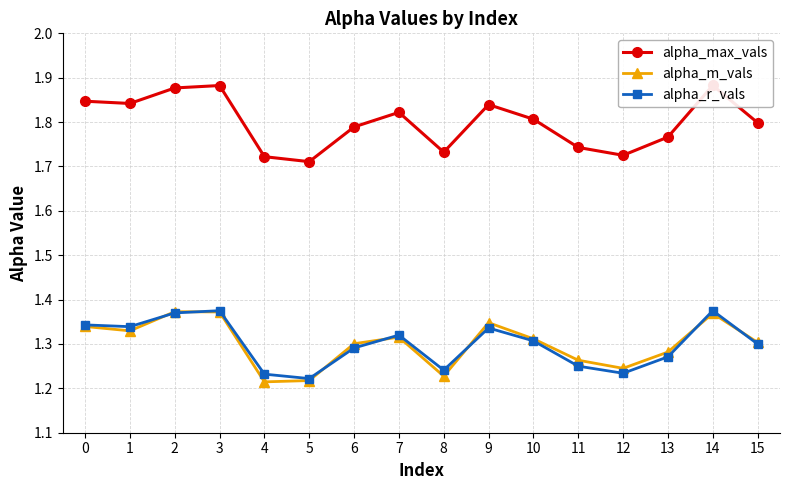

Count the alpha_r_vals values in the range 1 to 2.

16